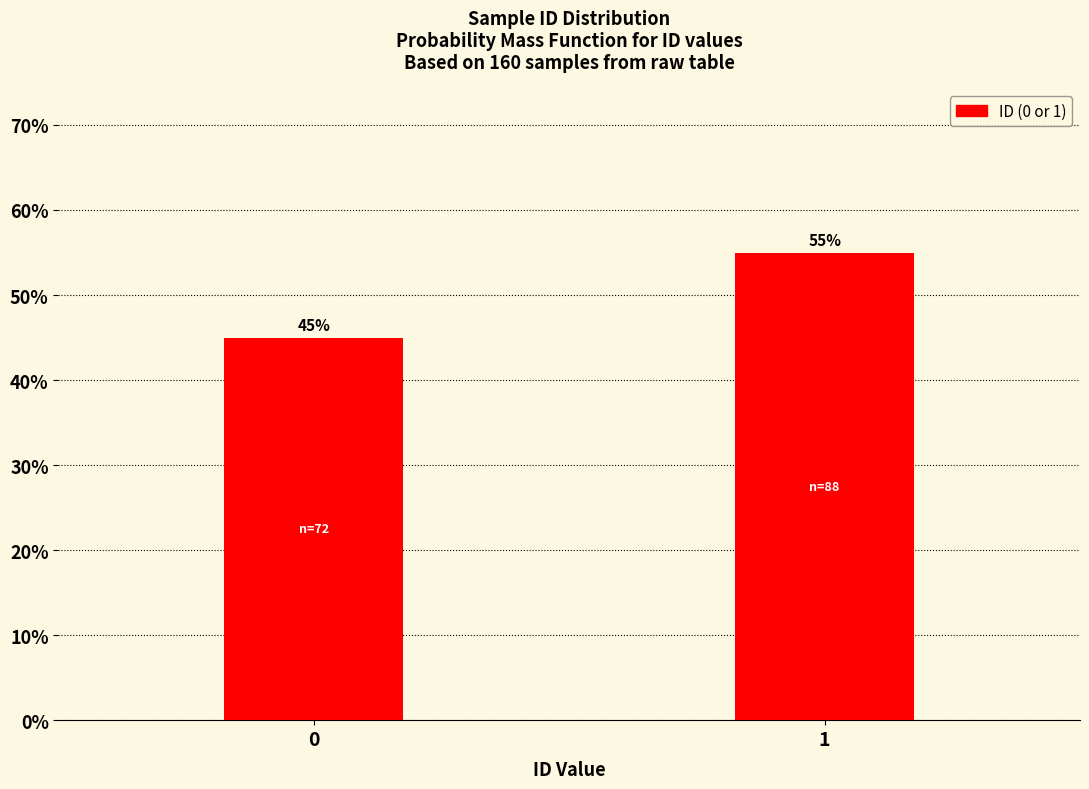

Reading right to left, what are all the values shown in this chart?

55.0	45.0